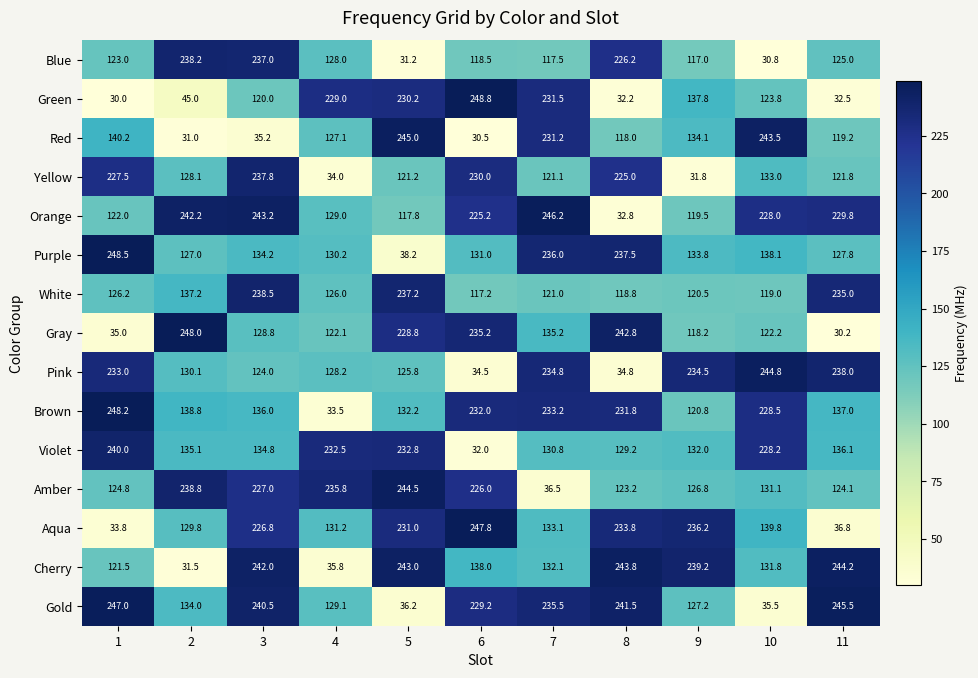

Is it true that Amber equals 235.8 at 4?

True